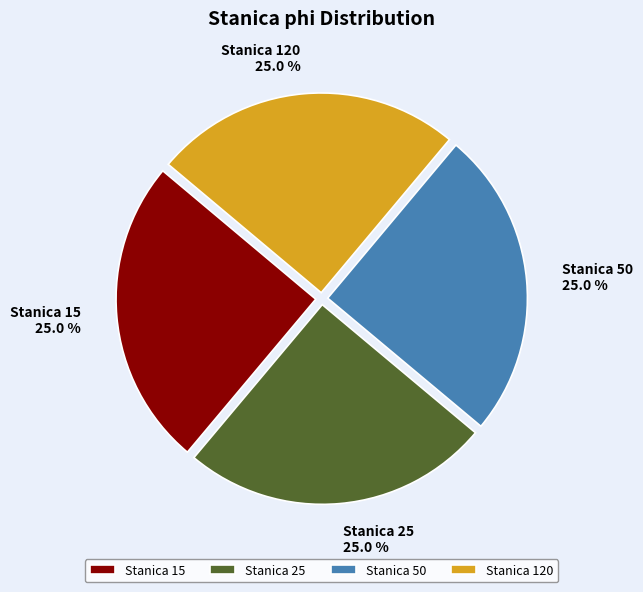

How many slices are in this pie chart?

4